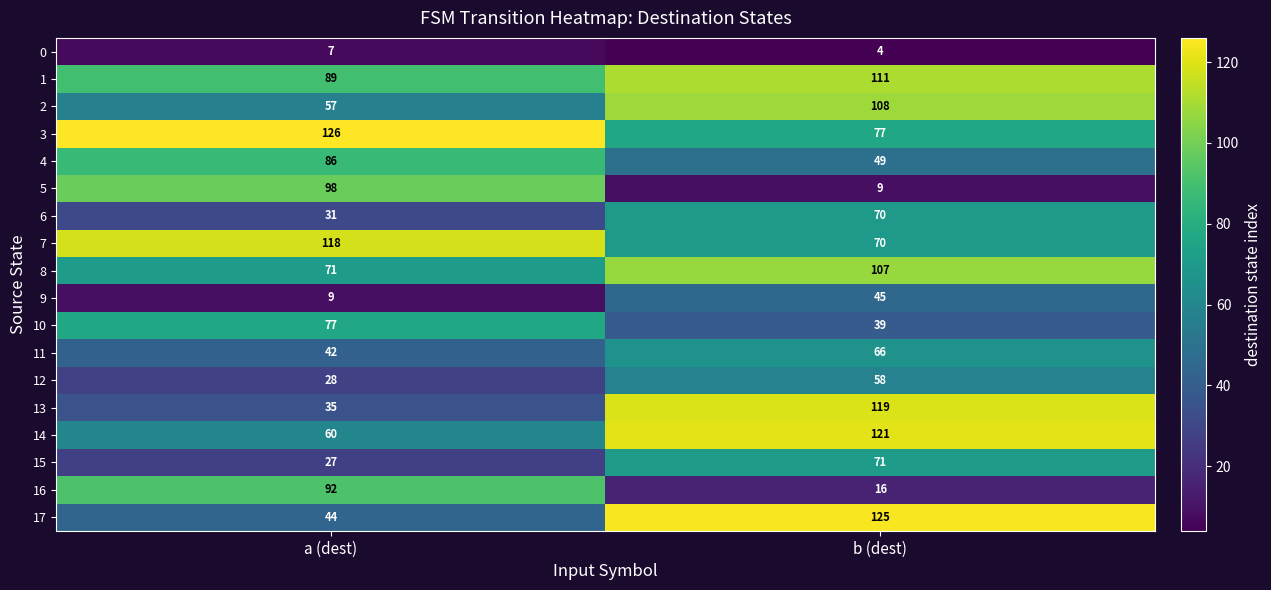

What is the smallest value displayed?

4